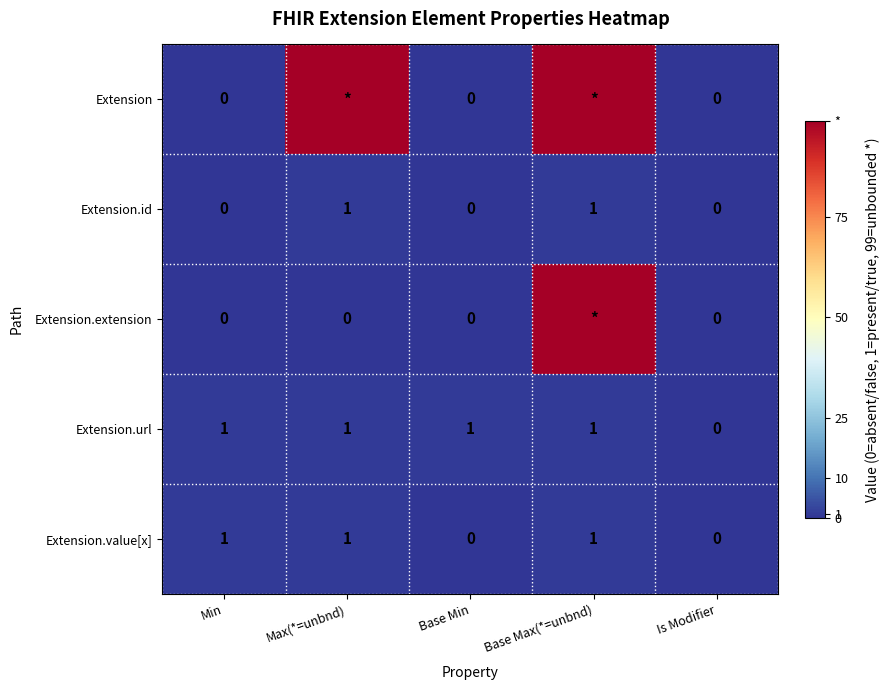

The Extension.id series shows 1 at Max(*=unbnd). True or false?

True